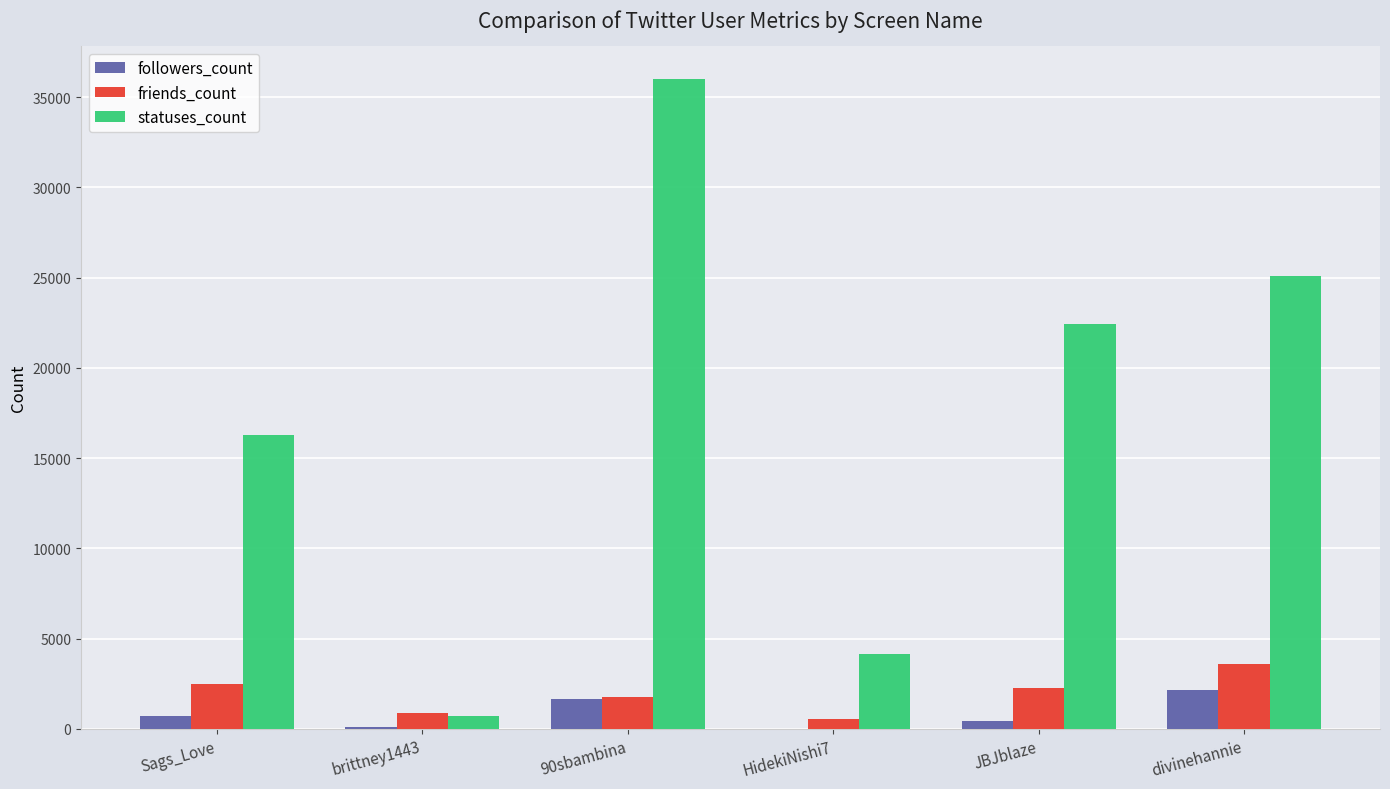

Between Sags_Love and brittney1443, which series saw the biggest shift?

statuses_count